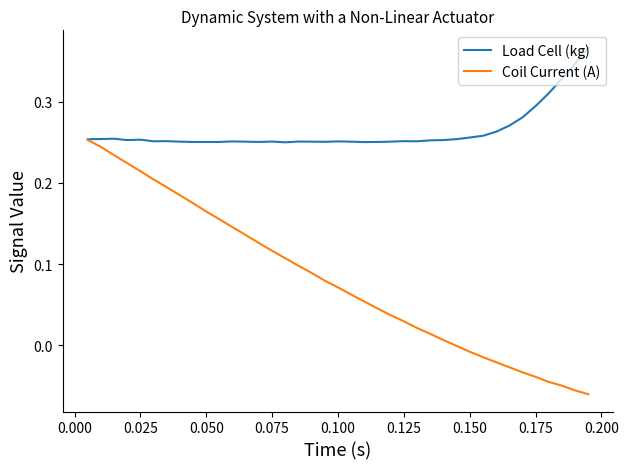

List the series in order of their peak value, lowest first.

Coil Current (A), Load Cell (kg)